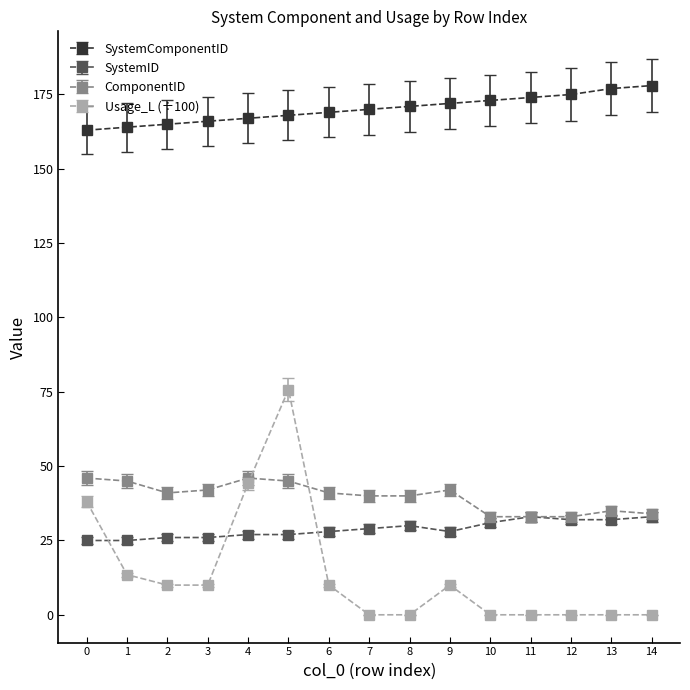

The SystemComponentID series shows 166.0 at 3. True or false?

True